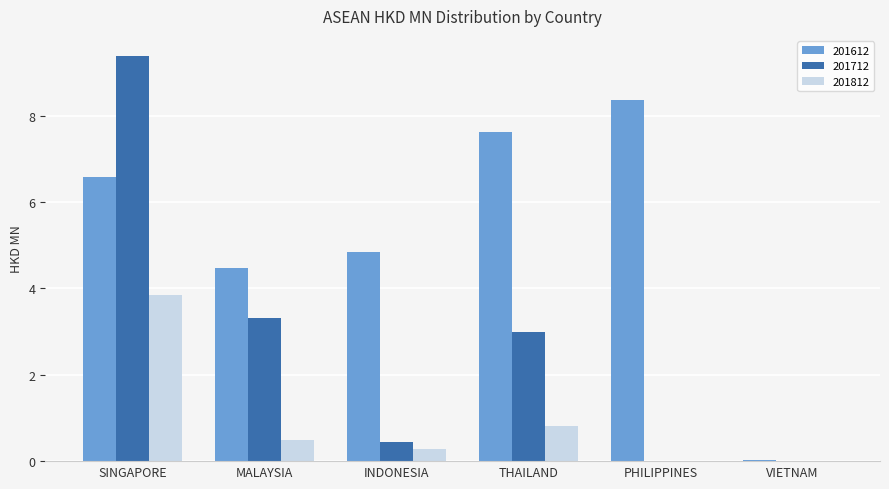

What is the total value across all series at INDONESIA?

5.6